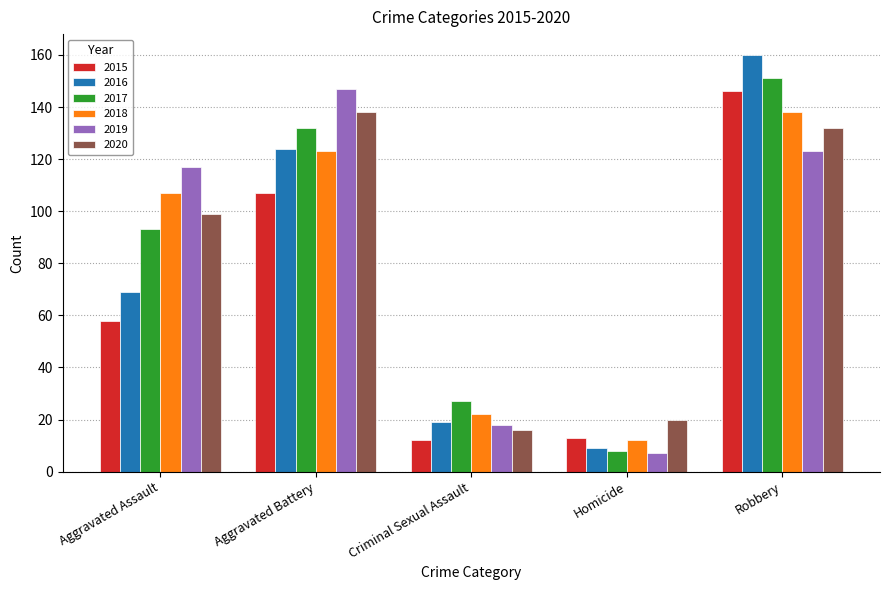

What is the total value across all series at Homicide?

69